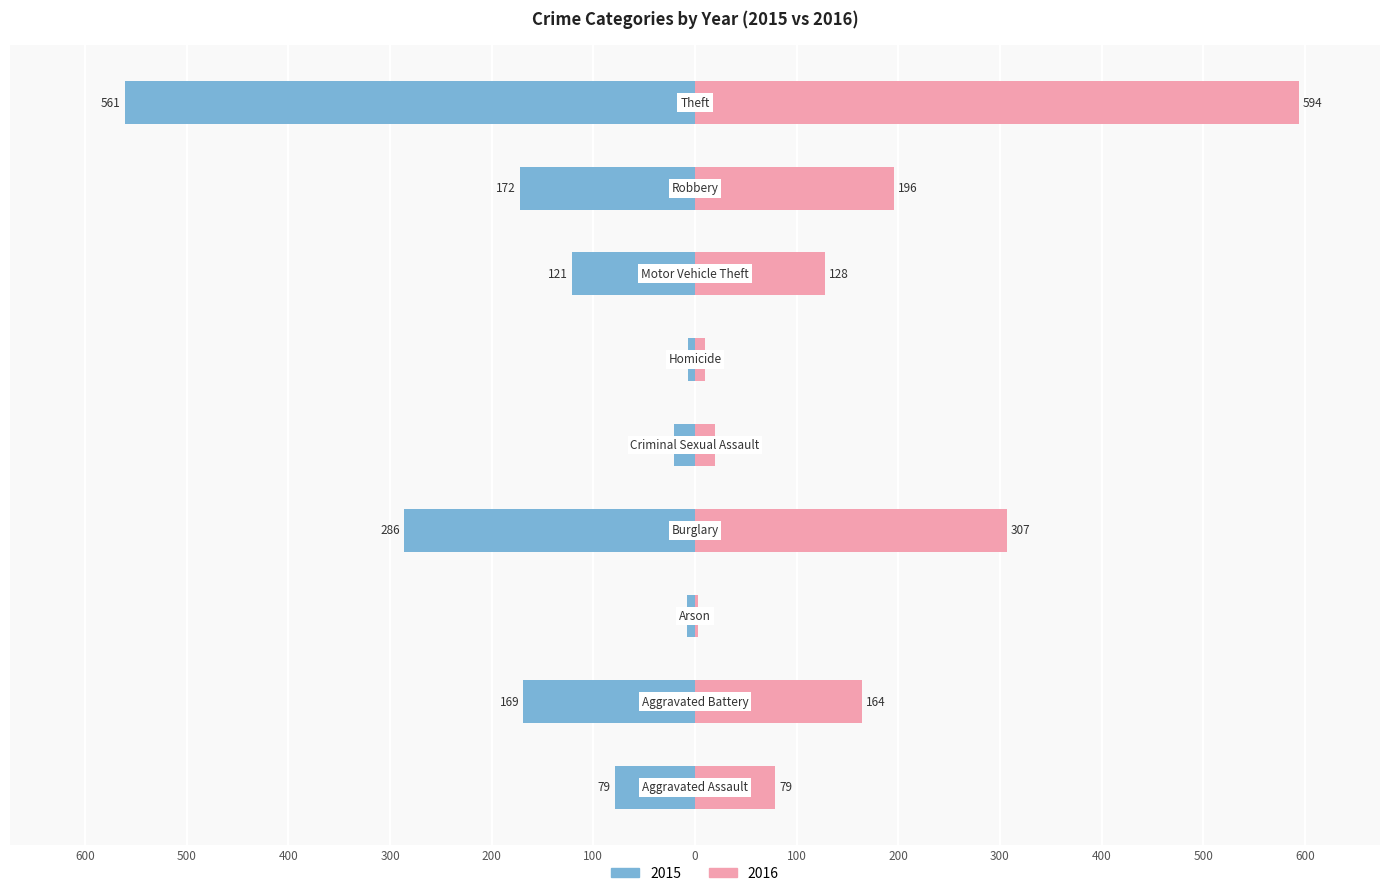

At which category is the sum across all series the highest?

Theft